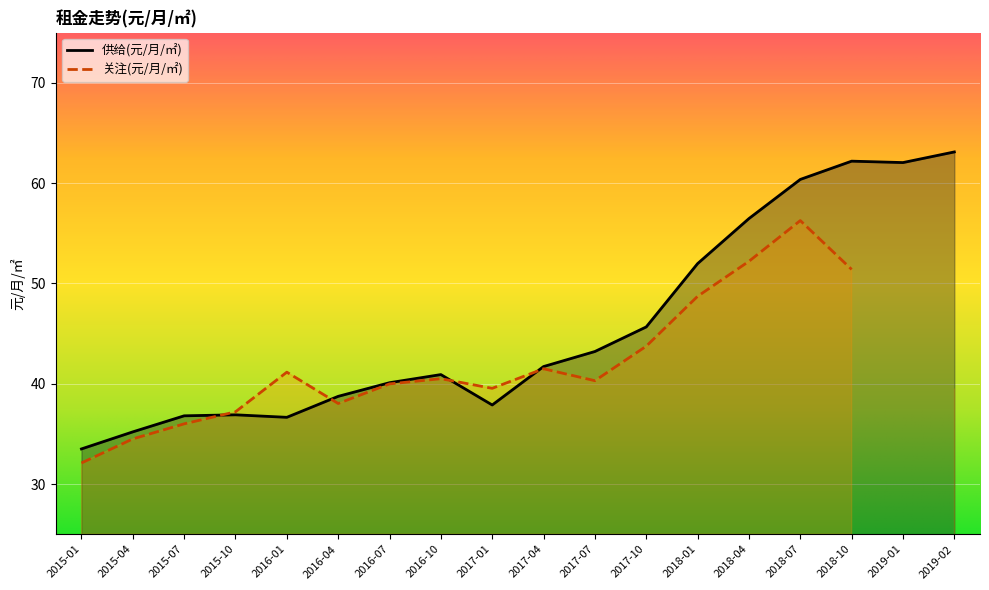

The chart shows a value of 56.5 at 2018-04. True or false?

True